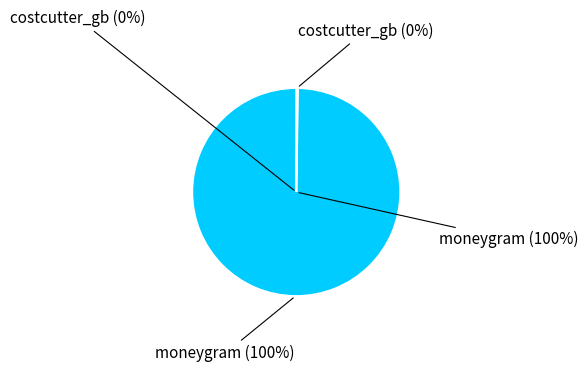

To the nearest percent, what is the difference between the costcutter_gb and moneygram slice percentages?

99%